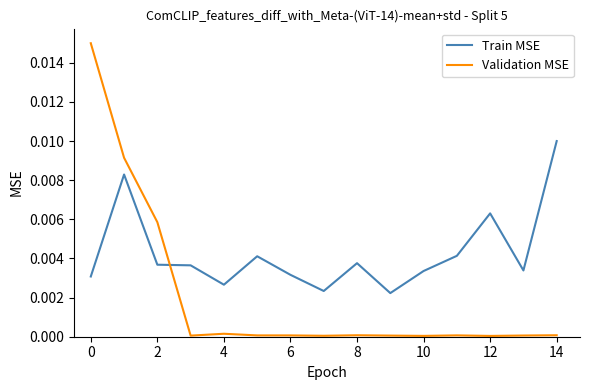

After their last crossing, which series has the higher values: Validation MSE or Train MSE?

Train MSE